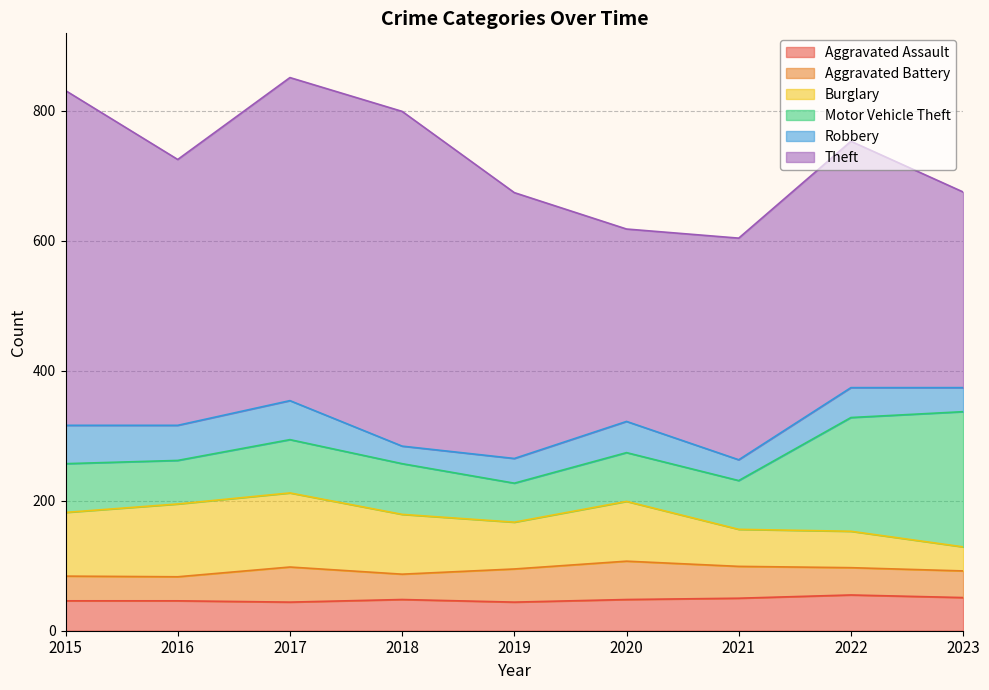

True or false: Aggravated Battery and Theft cross at least once.

False